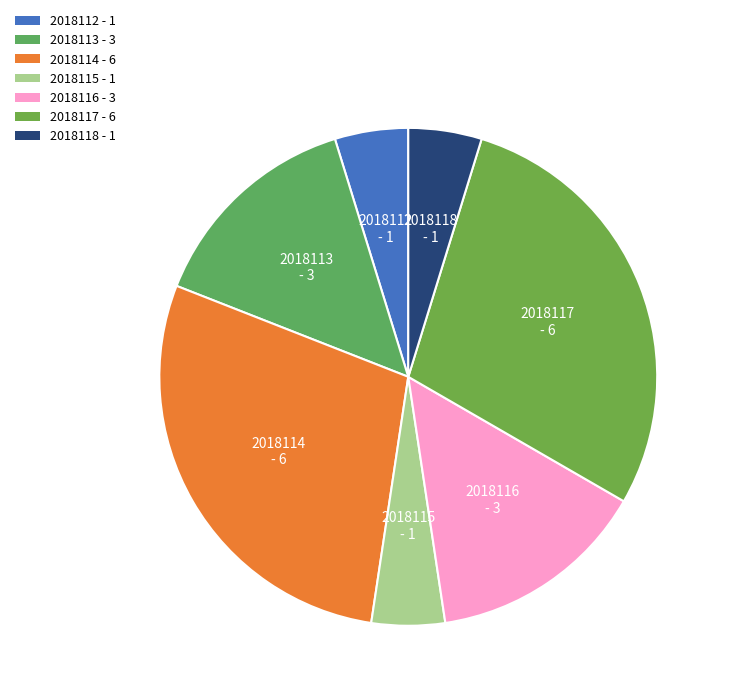

Is the sum of 2018118 - 1 and 2018116 - 3 greater than half?

No